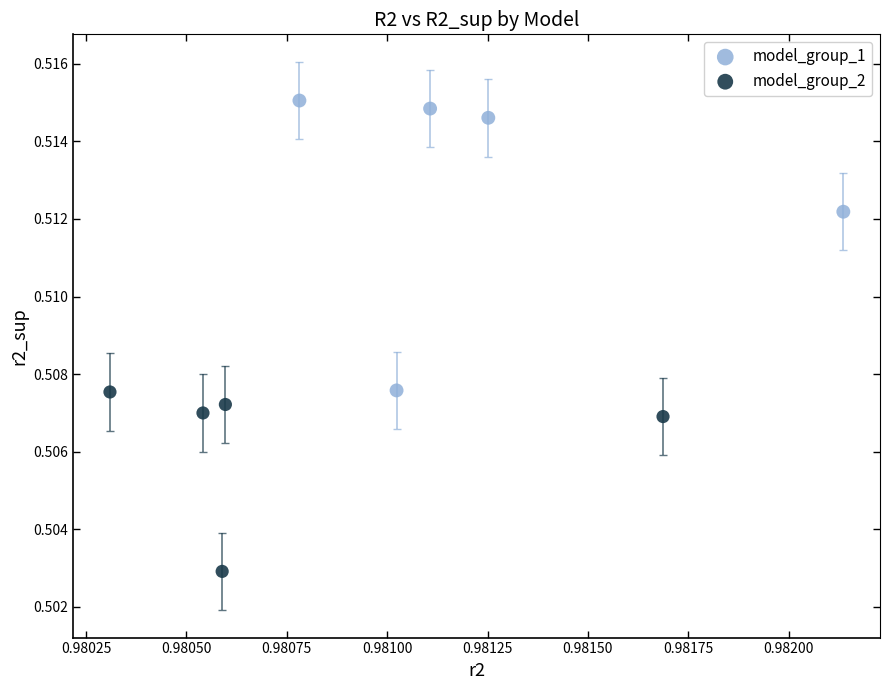

Which series contains the lowest Y value?

model_group_2